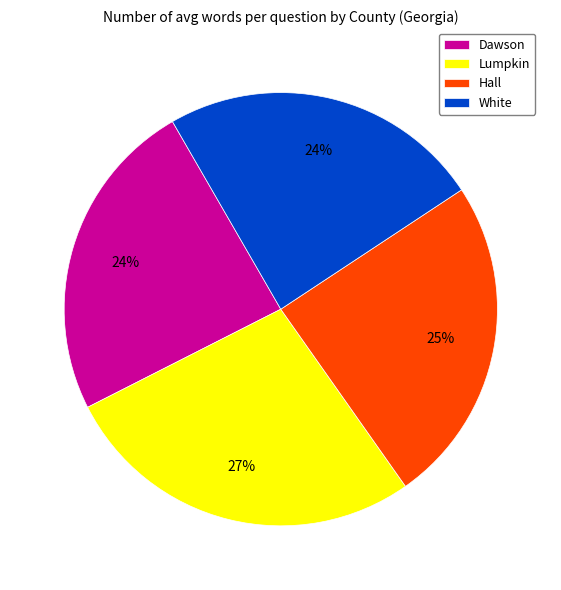

How many slices are in this pie chart?

4